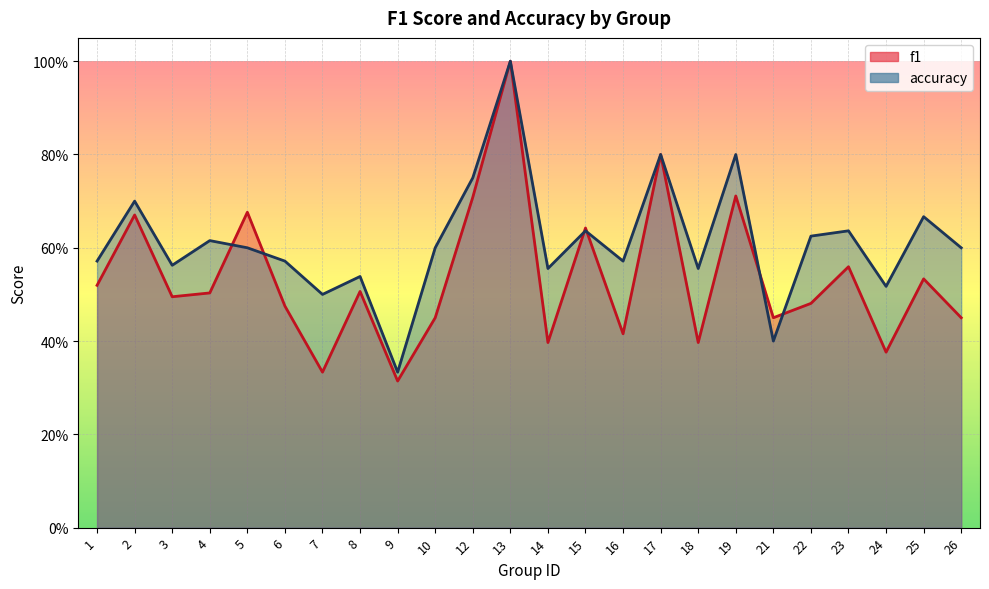

True or false: f1 and accuracy intersect in this chart.

True